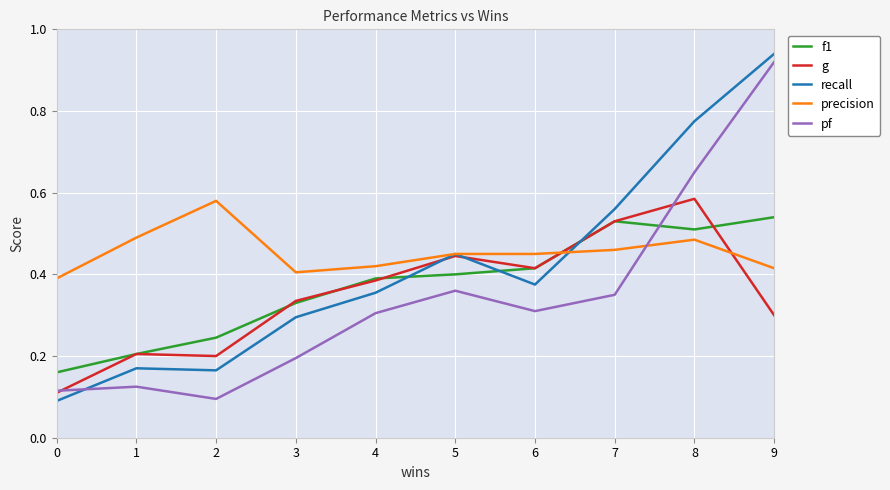

Which series changed the most between 1 and 9?

pf